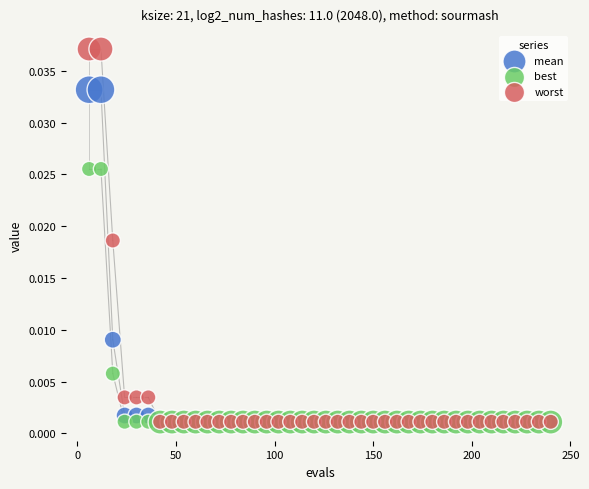

Which series reaches the maximum Y coordinate?

worst